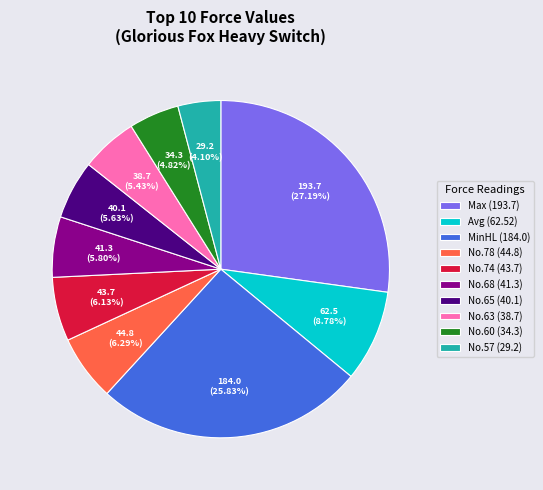

How many segments does this pie chart have?

10